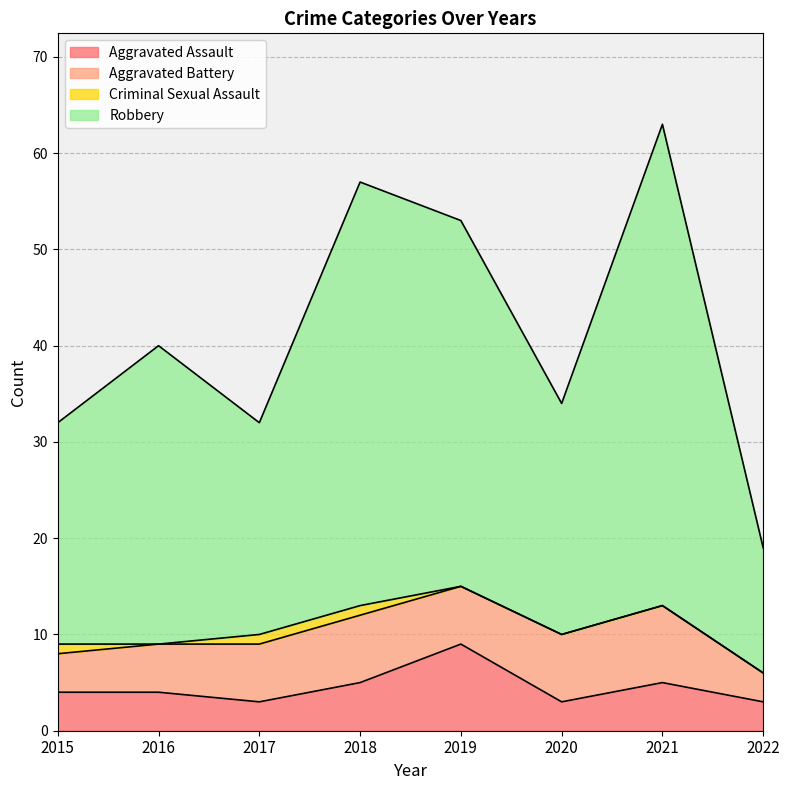

What is the difference between the Aggravated Assault values at 2016 and 2020?

1